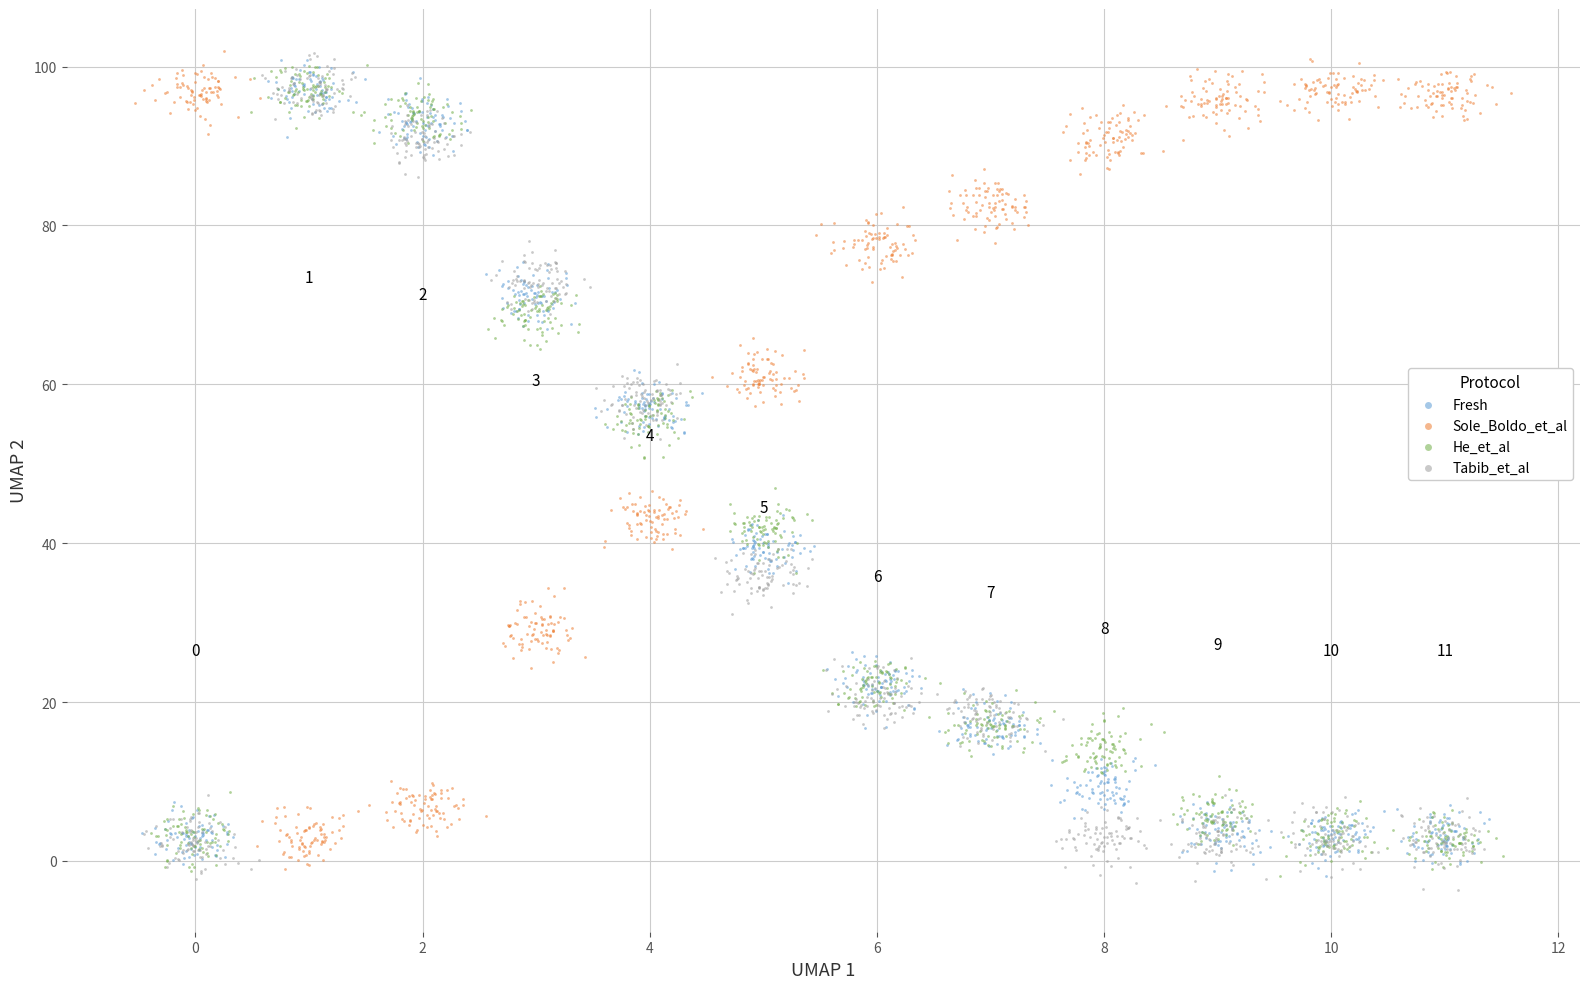

What are all the series names shown in the legend?

Fresh, Sole_Boldo_et_al, He_et_al, Tabib_et_al